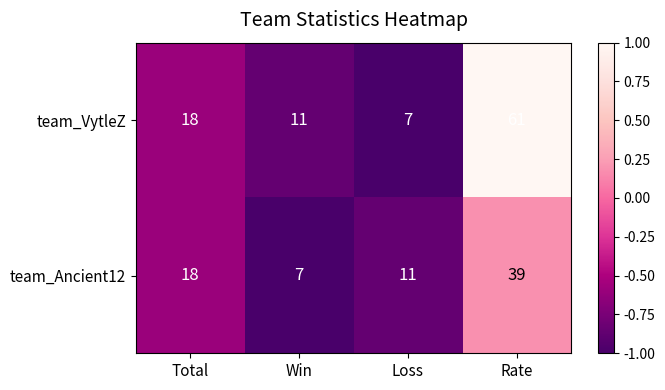

What is the smallest value displayed?

7